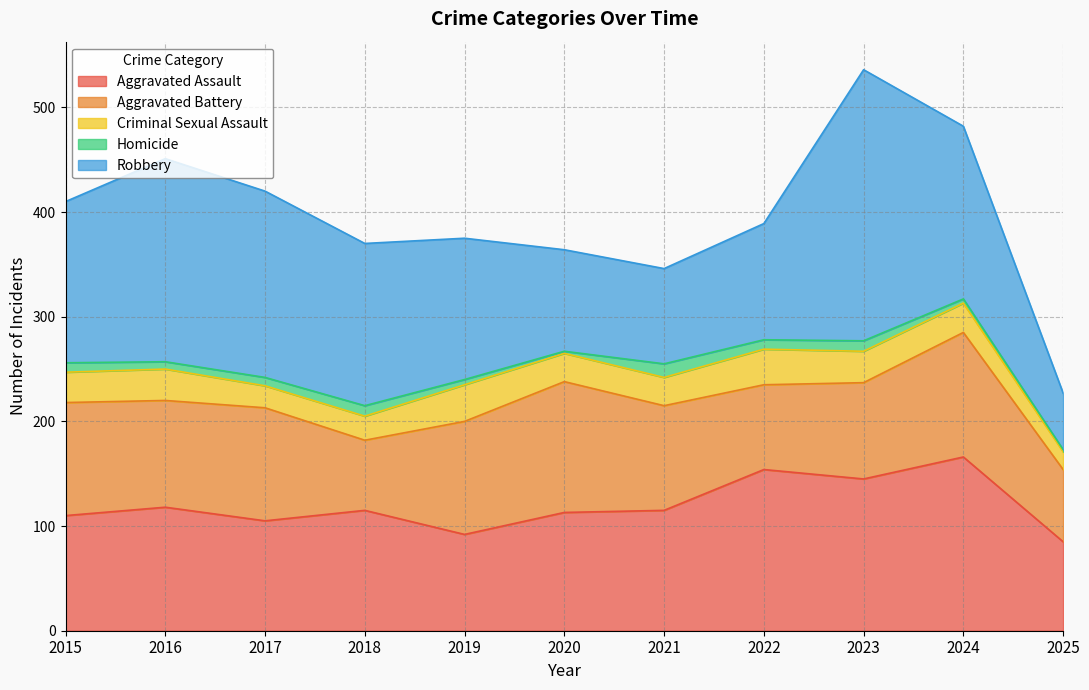

Which has a higher value, 2023 or 2022?

2022